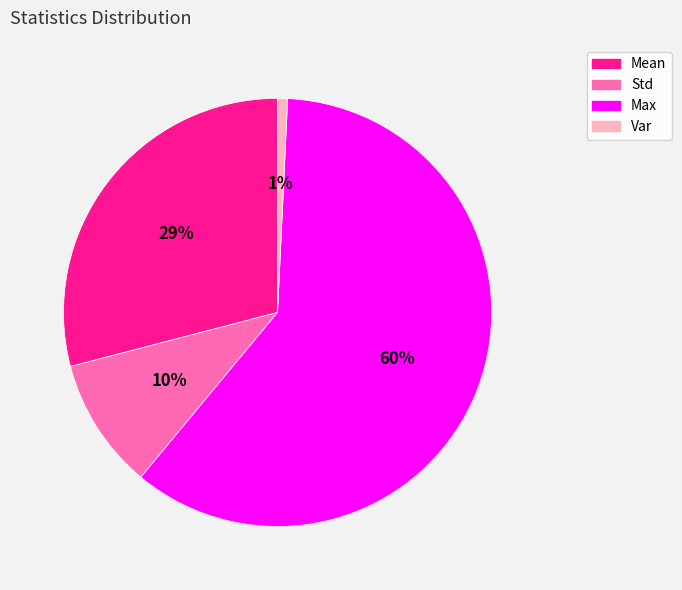

Does any single category account for the majority?

Yes